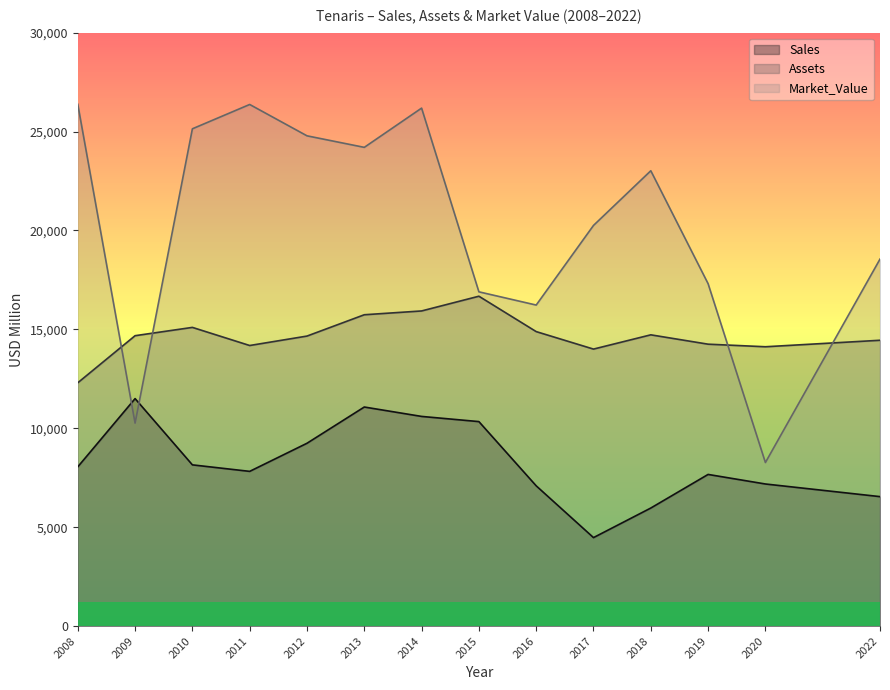

Which category has the lowest value across all series?

2017